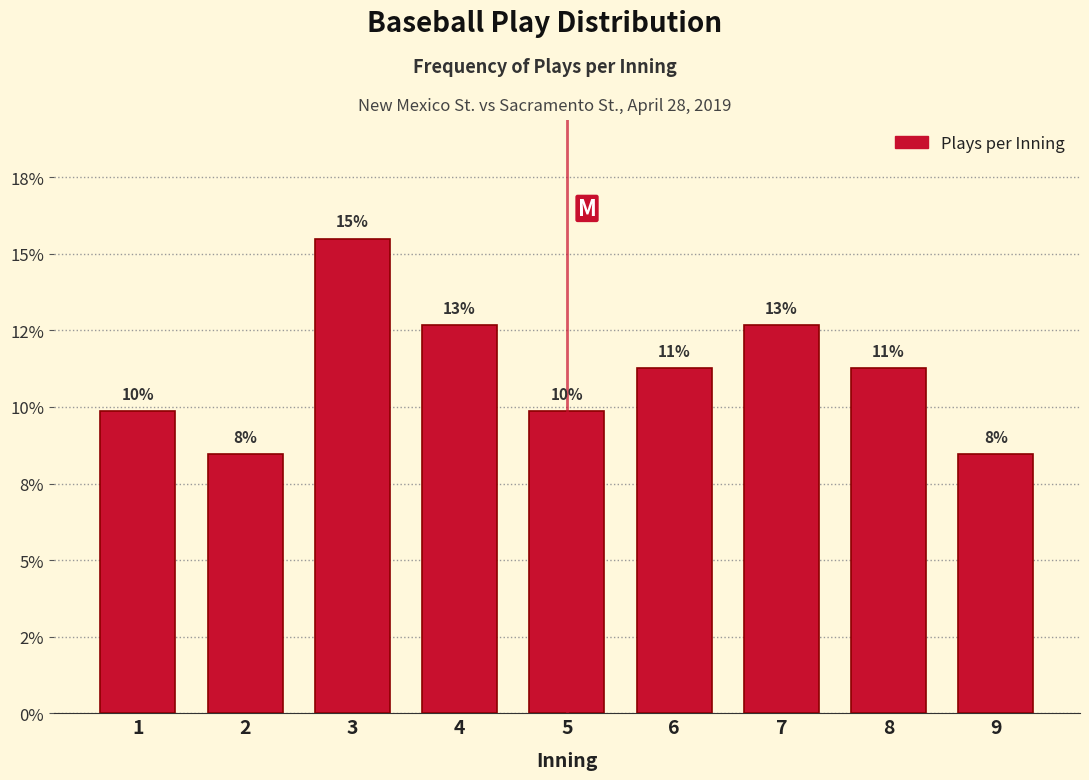

Does the chart contain any negative values?

No